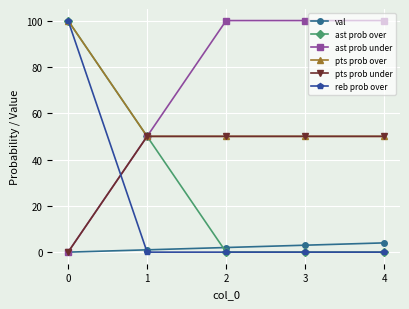

What is the greatest value displayed?

100